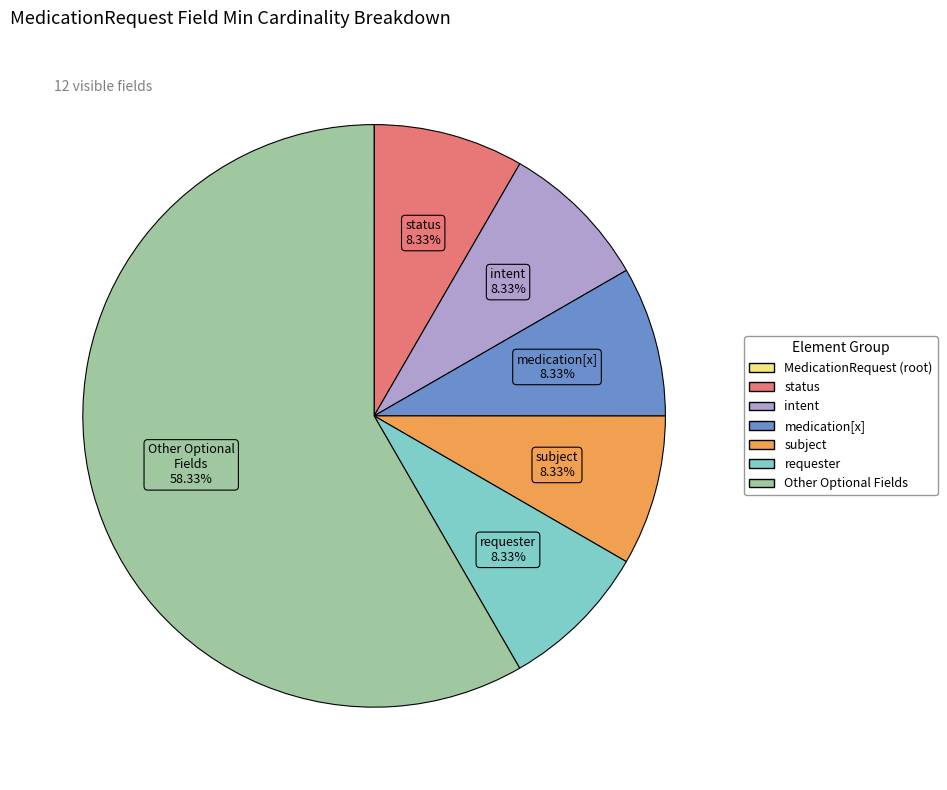

Is there any slice that represents more than half of the pie?

Yes